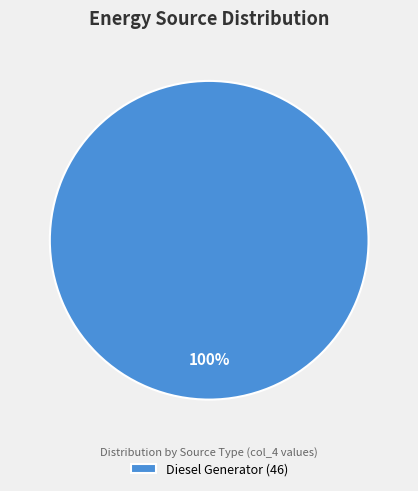

True or false: Diesel Generator (46) accounts for 100% of the total.

True